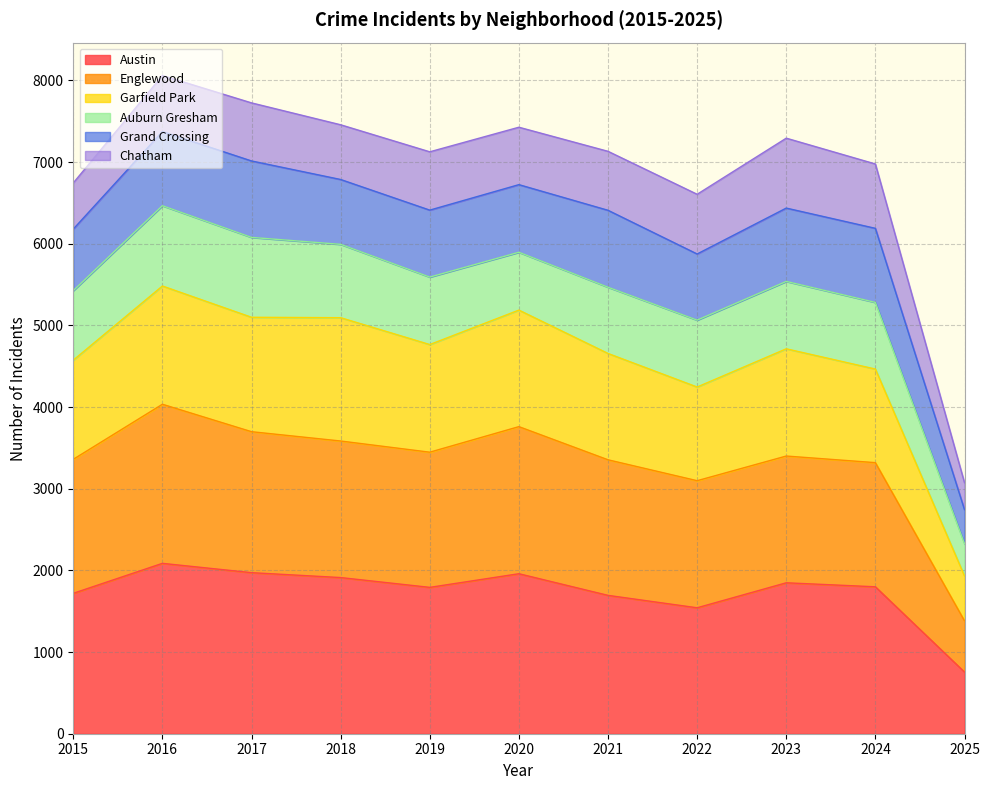

How many lines are shown in the chart?

6